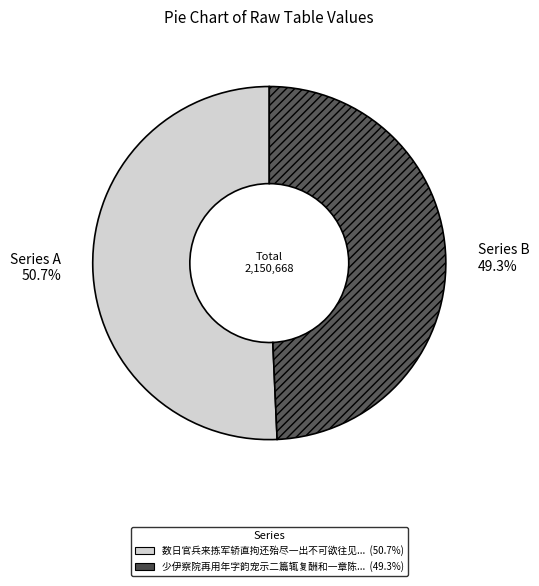

What is the largest slice in the pie chart?

Series A 50.7%